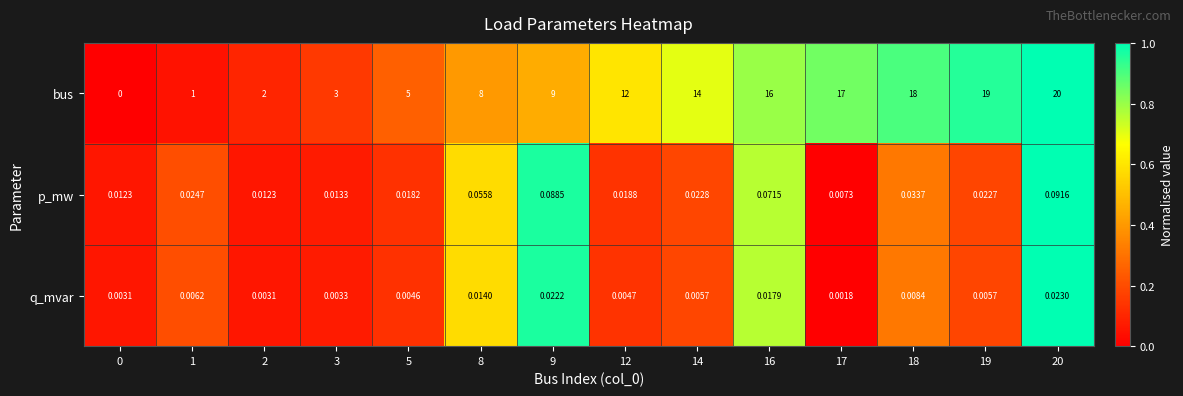

Rank the series by their maximum value, from highest to lowest.

bus, p_mw, q_mvar